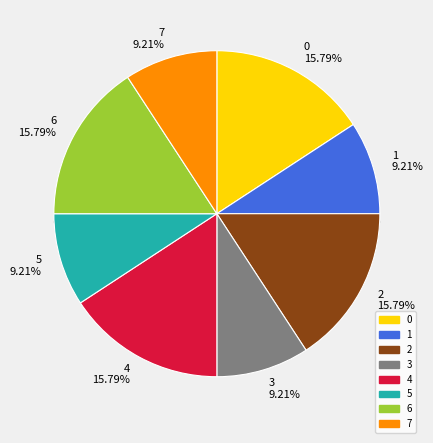

Rank the categories by value from highest to lowest.

0, 2, 4, 6, 1, 3, 5, 7